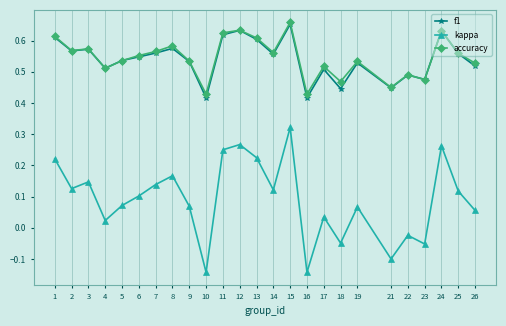

Between 4 and 14, which series saw the biggest shift?

kappa